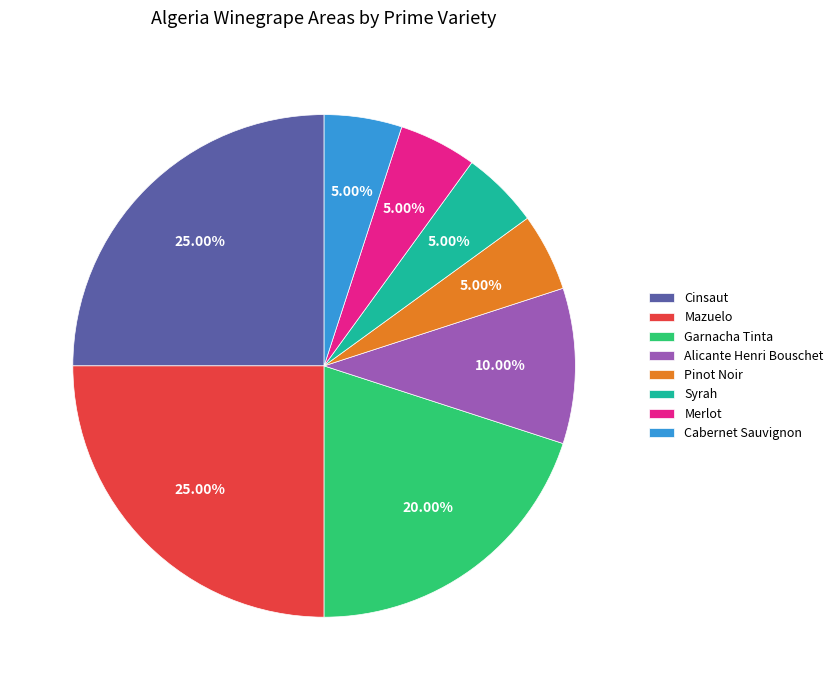

To the nearest percent, what is the combined percentage of Syrah and Merlot?

10%